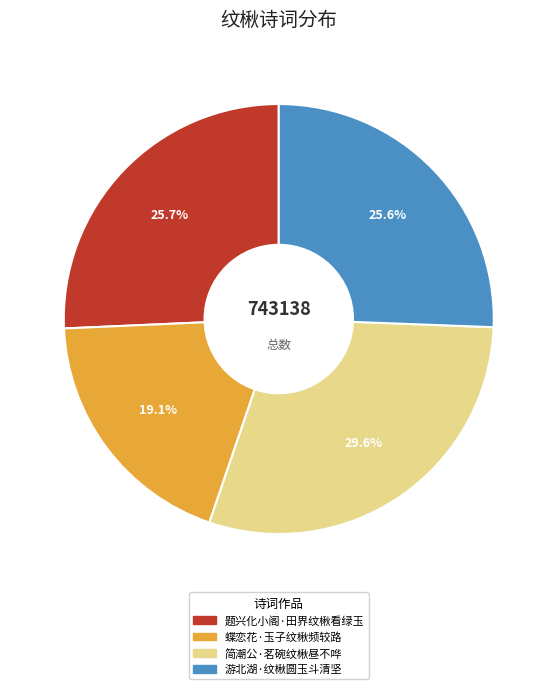

To the nearest percent, what is the combined percentage of 简潮公·茗碗纹楸昼不哗 and 题兴化小阁·田界纹楸看绿玉?

55%